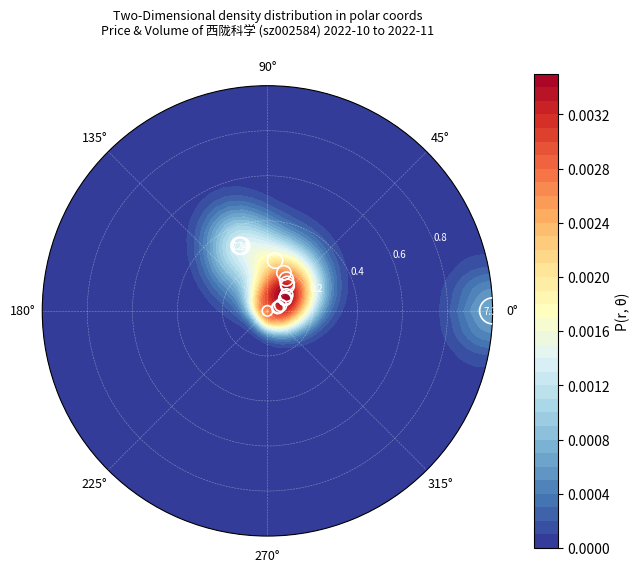

What is the difference between the maximum and minimum values?

1.0